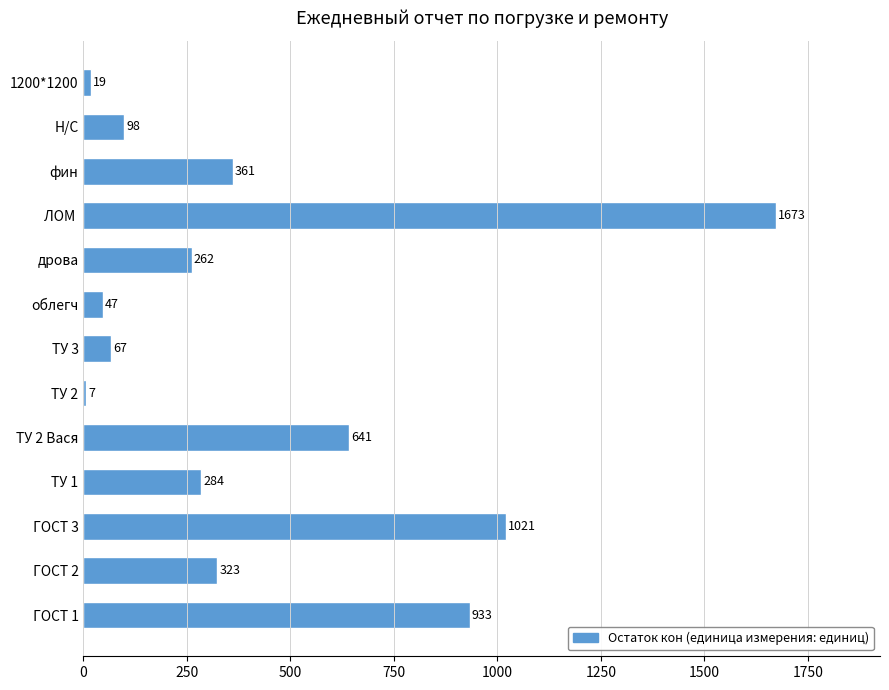

Approximately how many times larger is the value at  ГОСТ 3 compared to дрова?

3.9